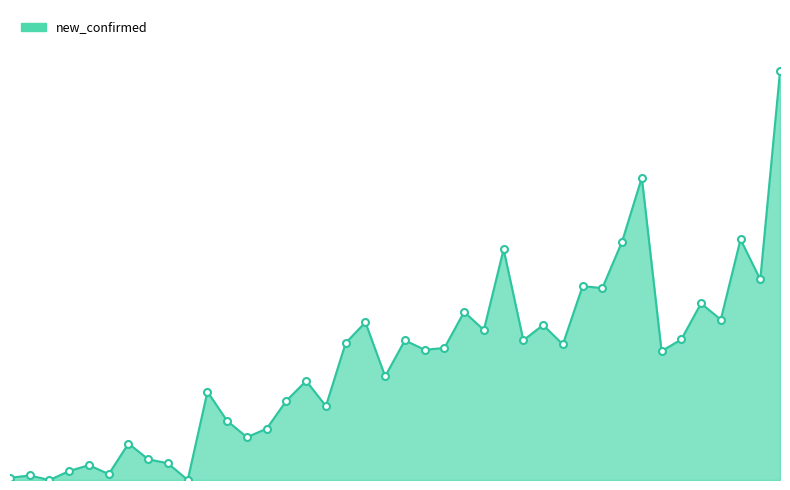

Does the chart display data point markers on the line(s)?

No